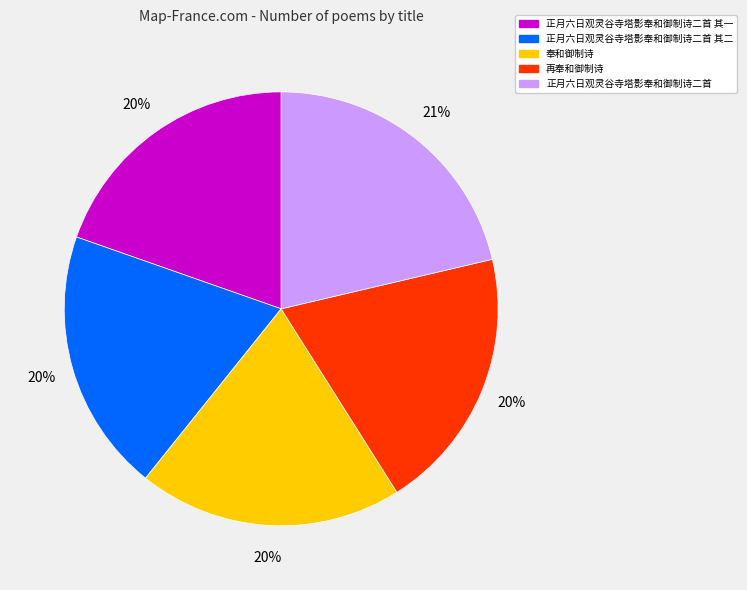

How many segments does this pie chart have?

5